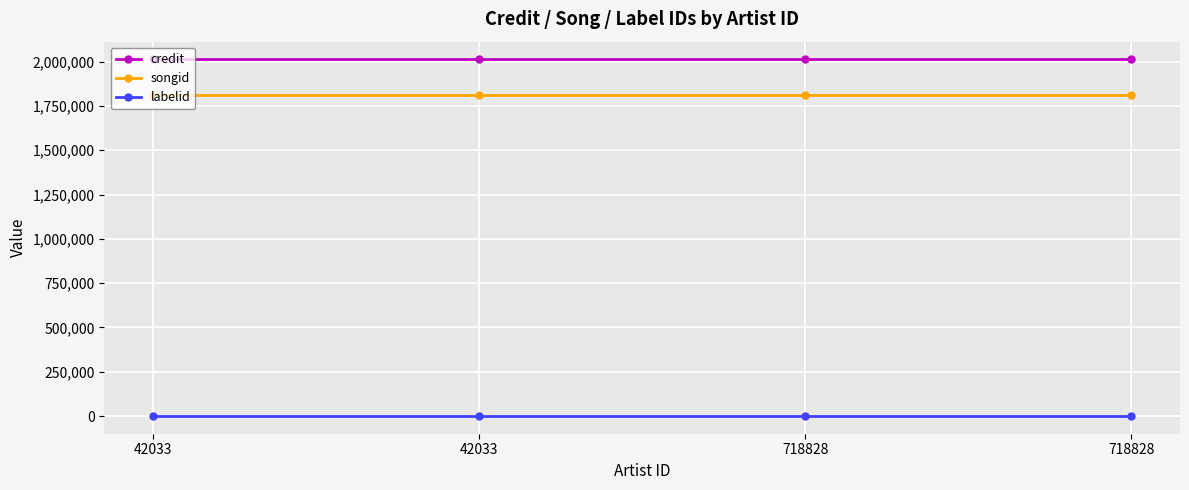

What is the maximum value for credit?

2012245